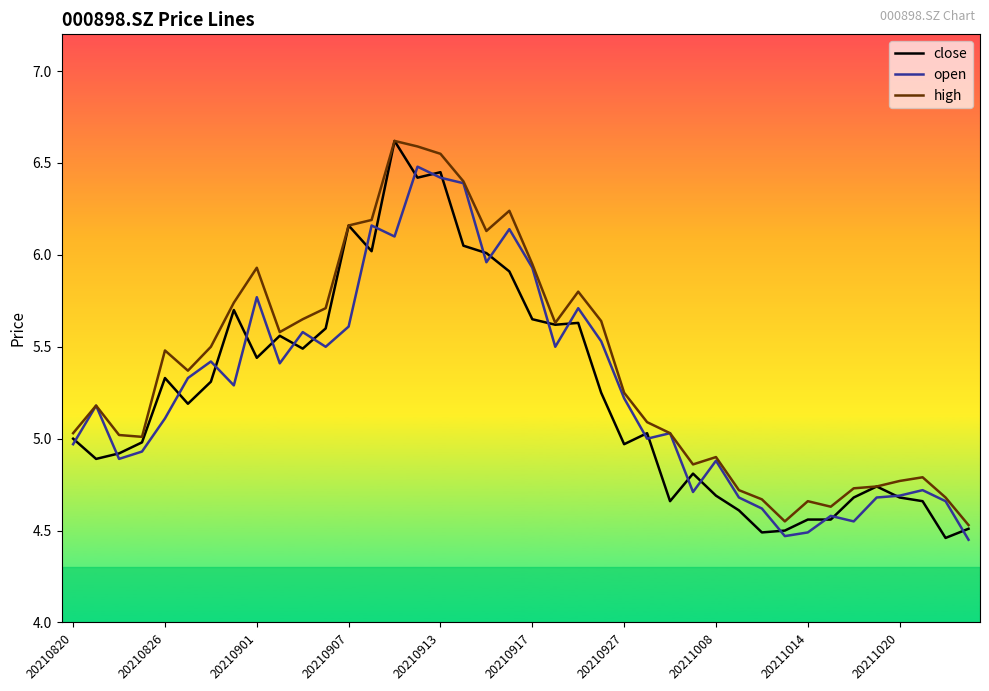

Which series has the largest total across all categories?

high